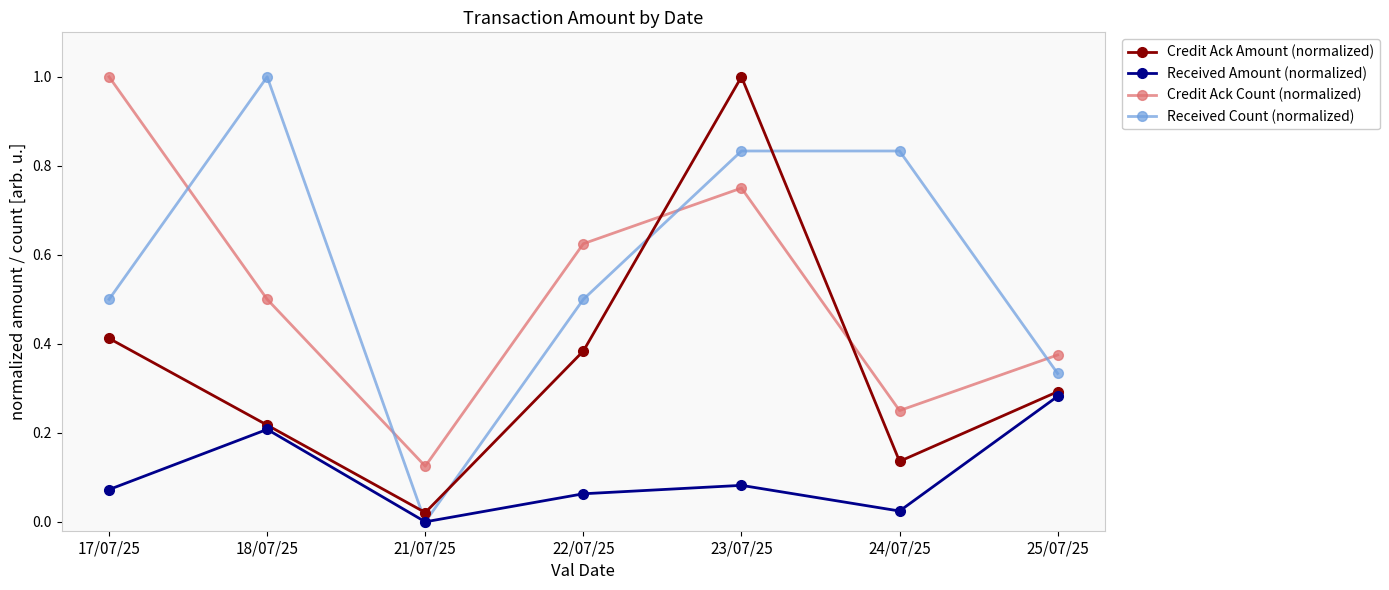

True or false: Received Amount (normalized) has more than 2 points higher than both neighbors.

False